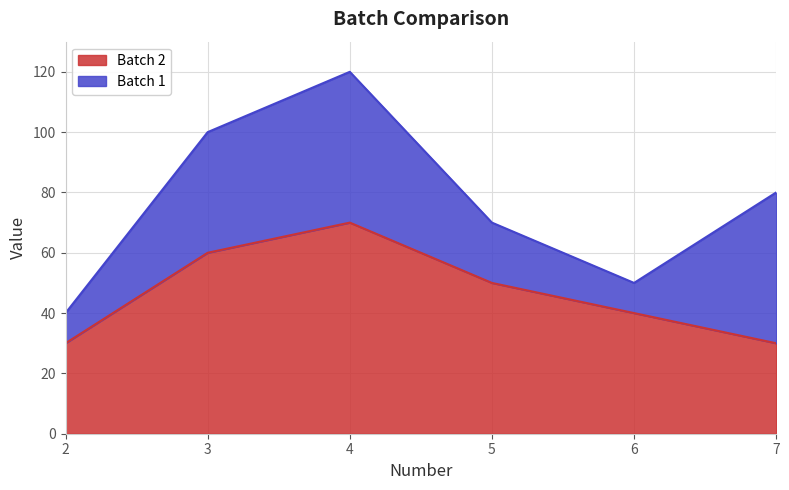

Approximately how many times larger is the value at 5 compared to 2?

1.7